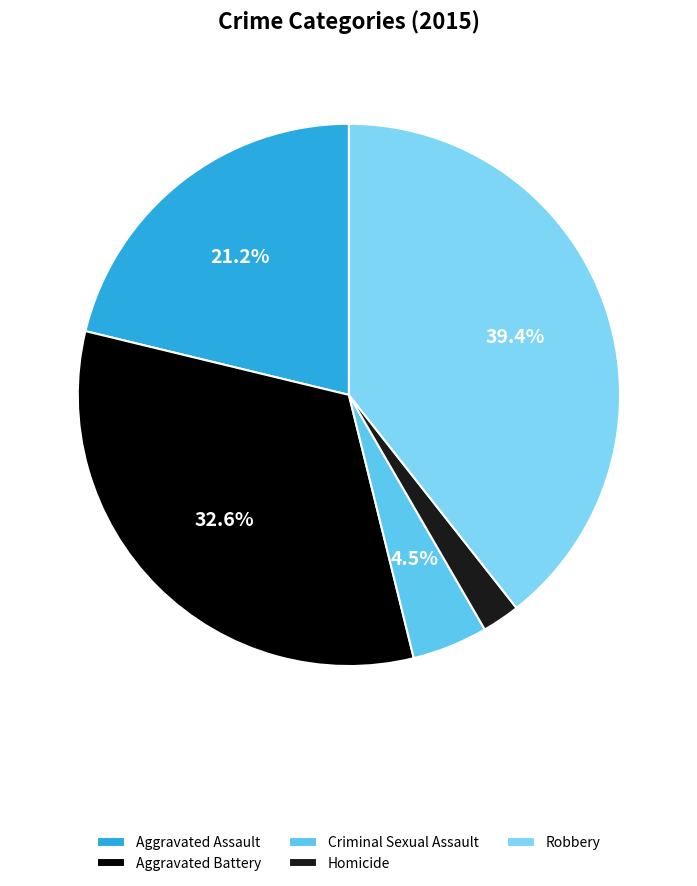

To the nearest percent, what percentage of the pie is Aggravated Battery?

33%